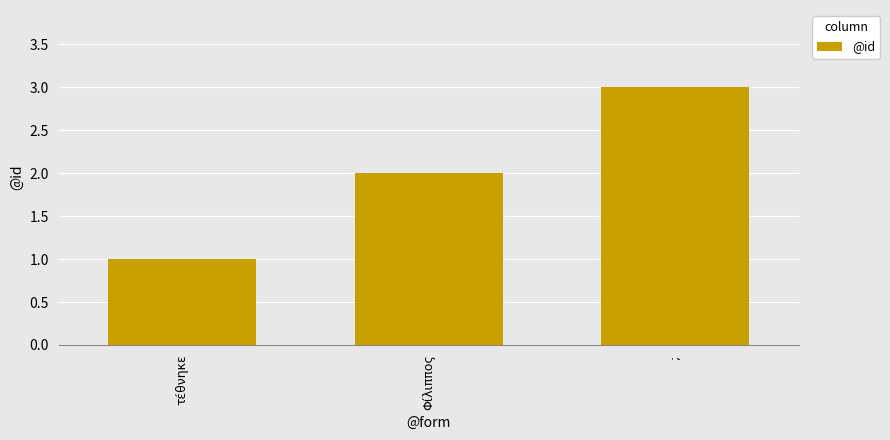

The value at ; is 3. True or false?

True